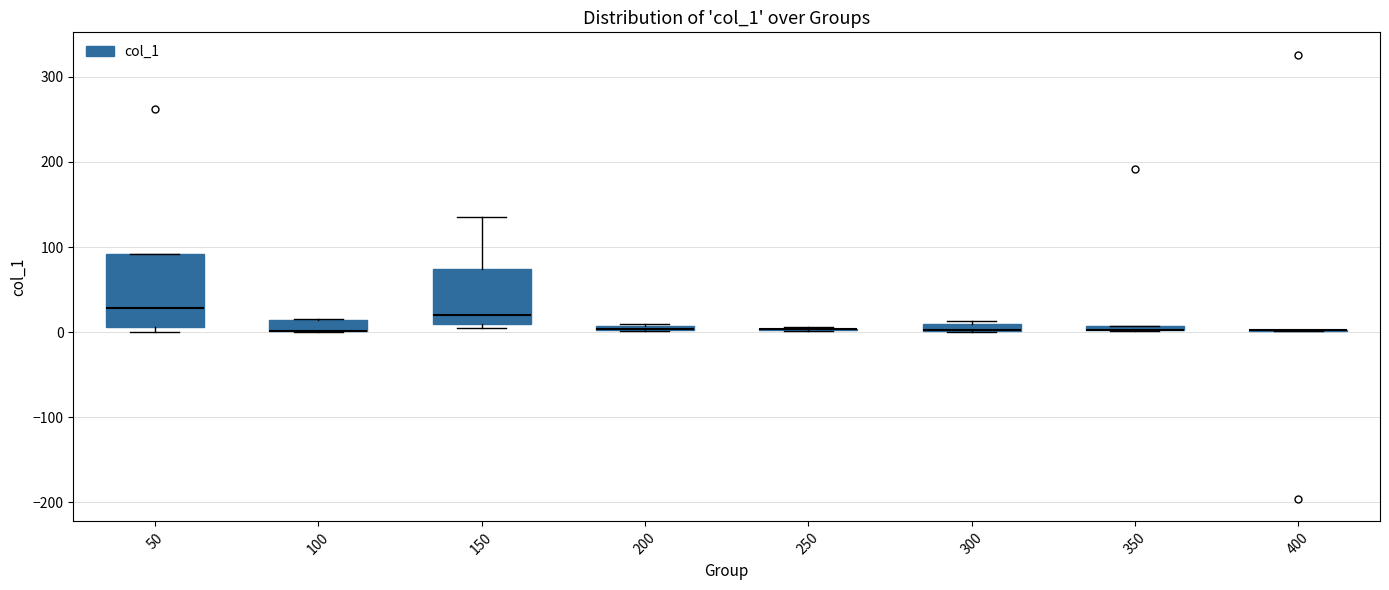

Comparing the boxes themselves (not the whiskers), which one is the tallest?

50